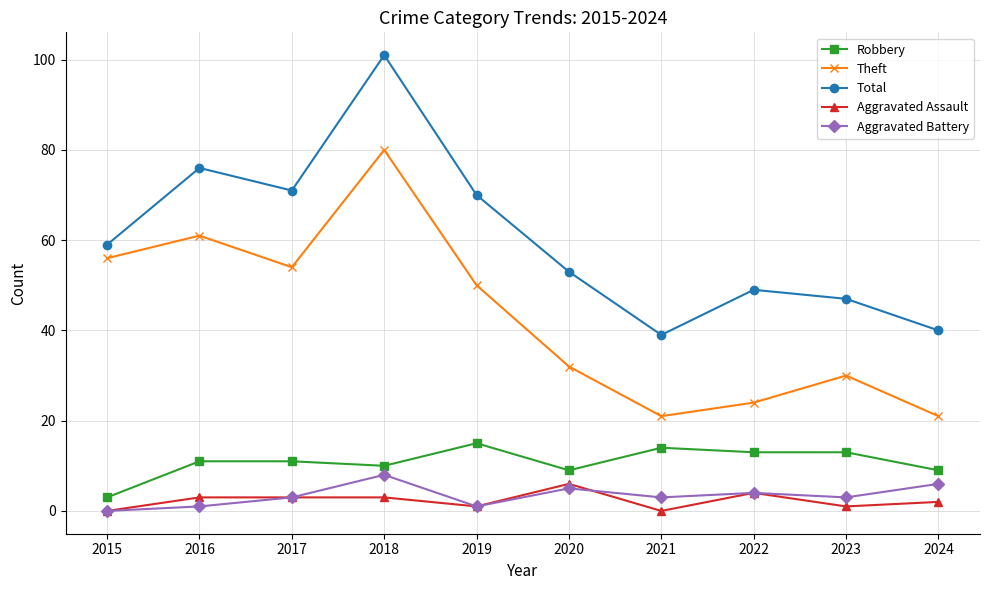

What is the highest value of the Theft series?

80